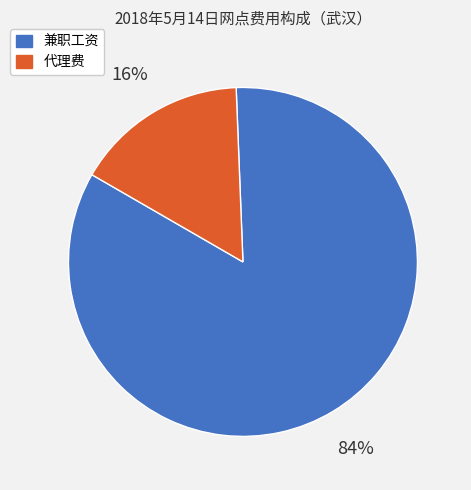

Which category has the smallest portion of the pie?

代理费